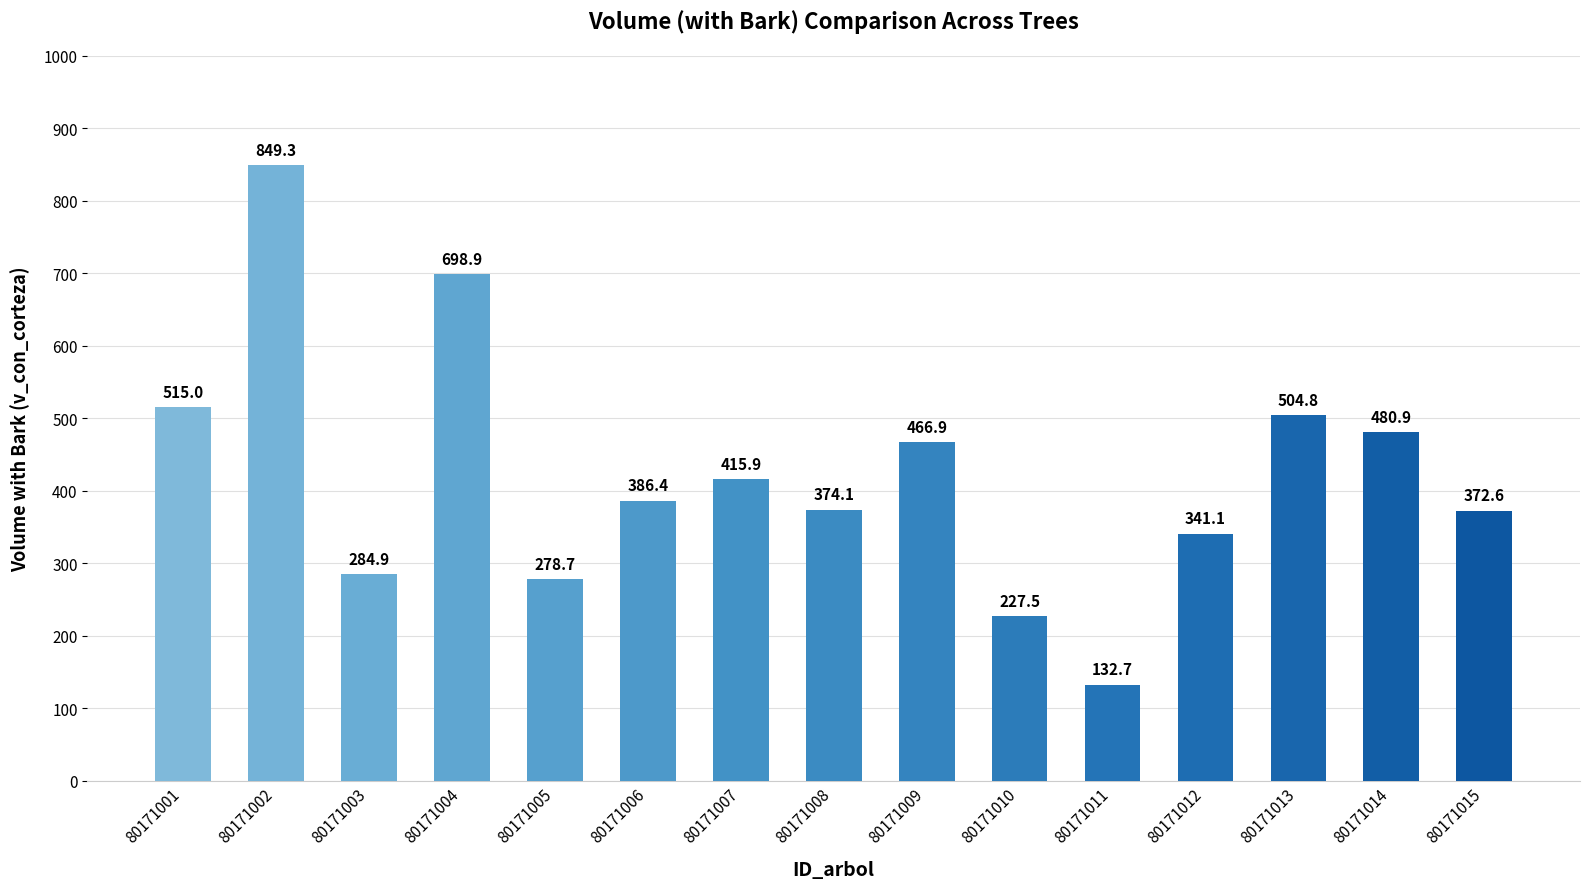

Reading left to right, transcribe all the data shown in this chart.

515.0	849.3	284.9	698.9	278.7	386.4	415.9	374.1	466.9	227.5	132.7	341.1	504.8	480.9	372.6